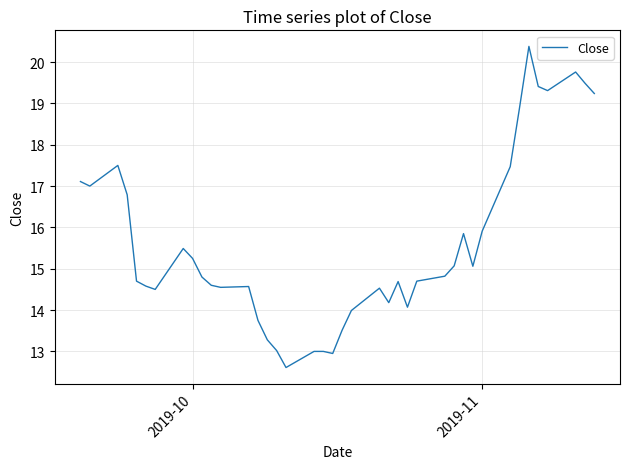

What is the minimum value shown in the chart?

12.6